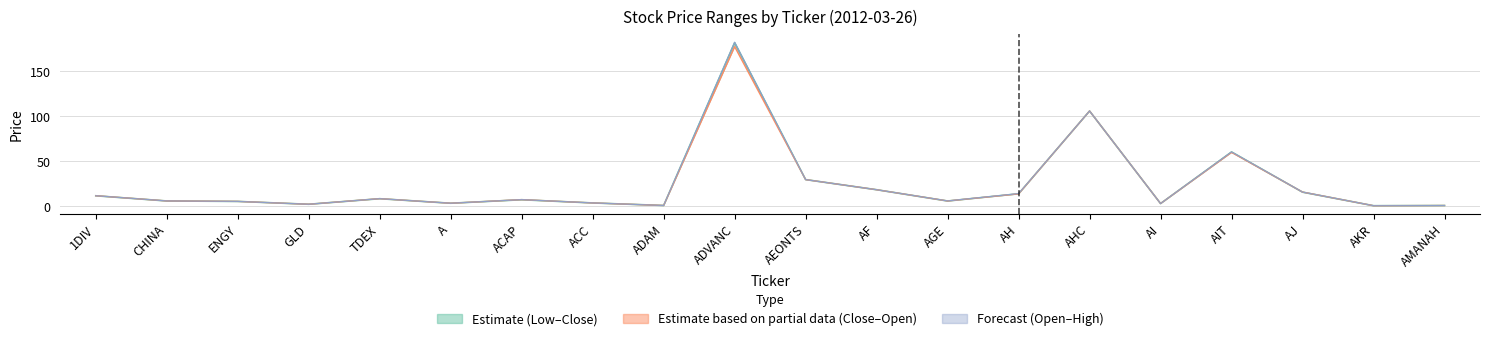

The value of low at AF is 10.5. True or false?

False